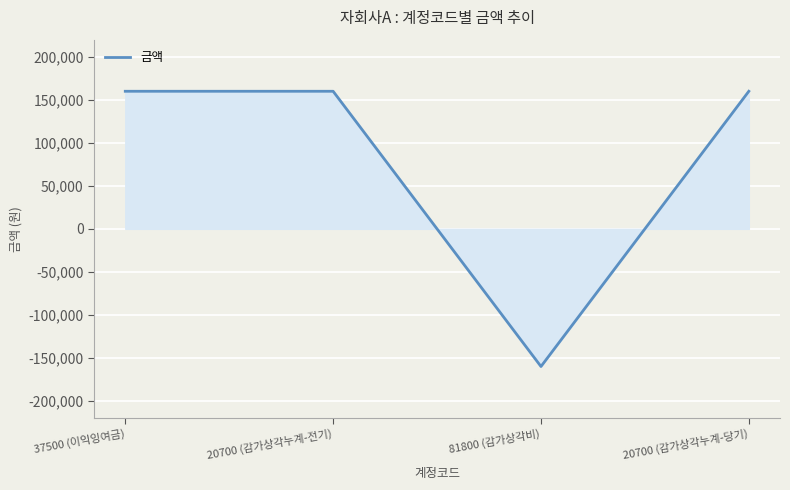

At which category does the data reach its first local valley?

81800 (감가상각비)